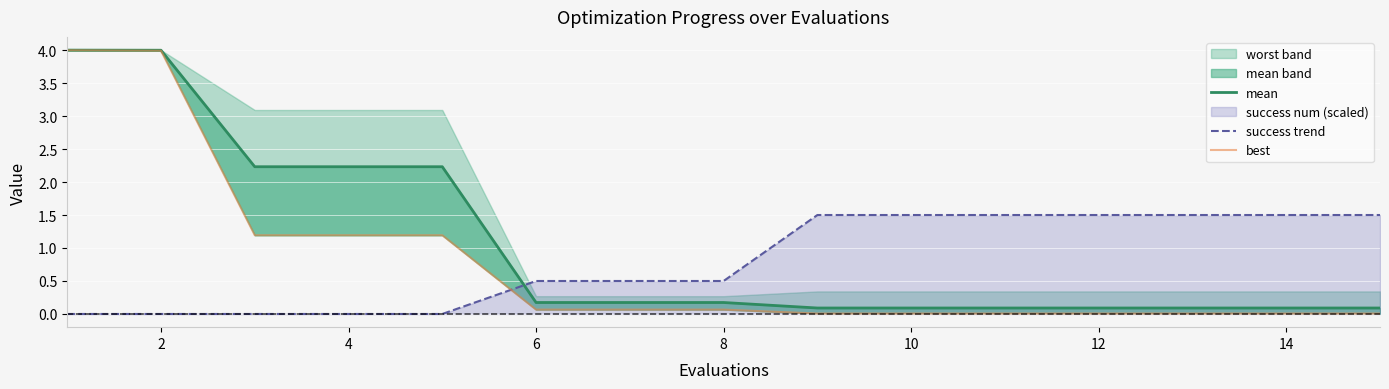

Between 12 and 6, which is larger?

6